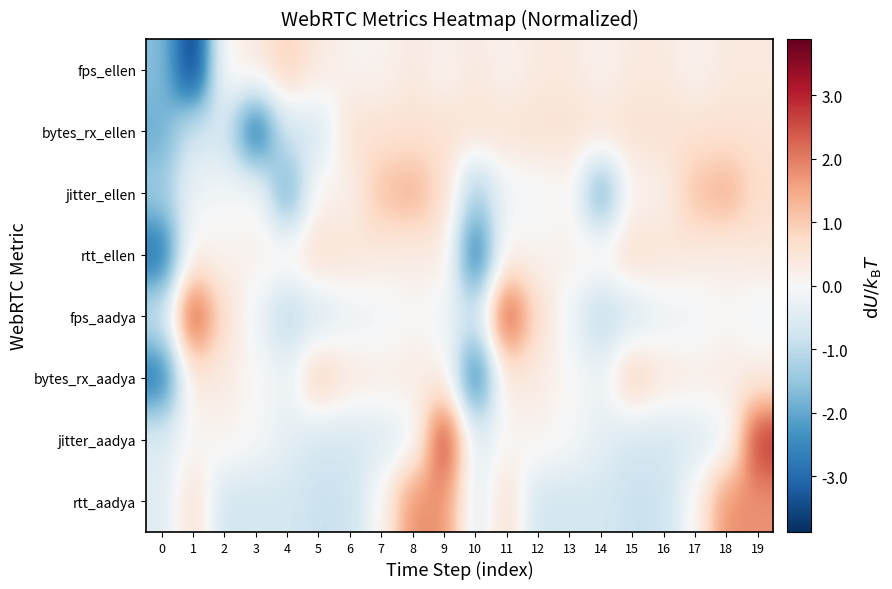

What is the greatest value displayed?

2.9